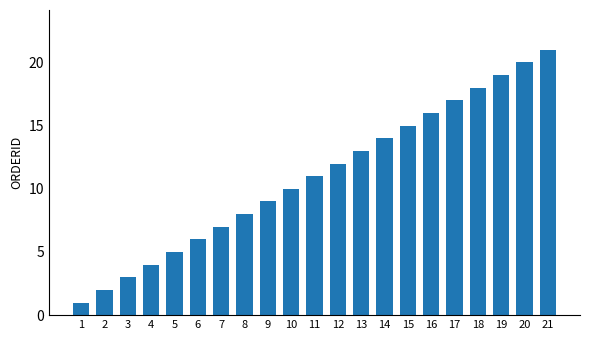

Which label corresponds to the largest value in the chart?

21